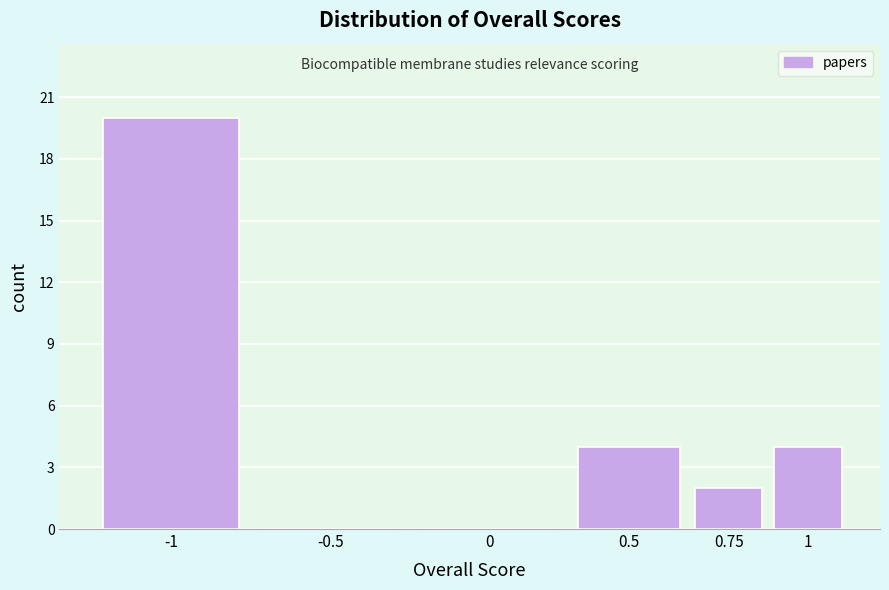

Reading left to right, transcribe all the data shown in this chart.

-1=20	-0.5=0	0=0	0.5=4	0.75=2	1=4